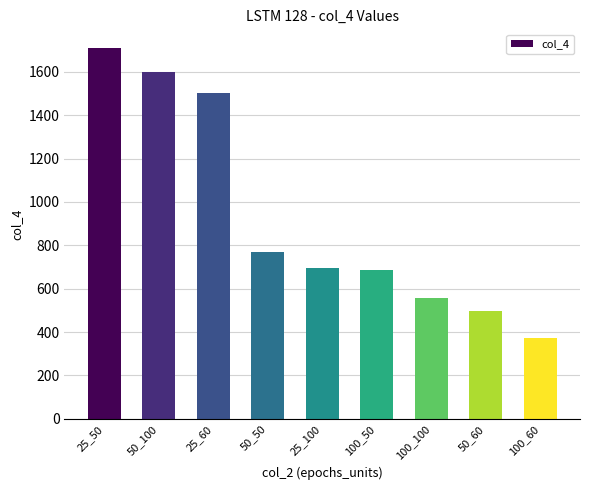

What is the sum of the values at 100_60 and 50_100?

1972.9